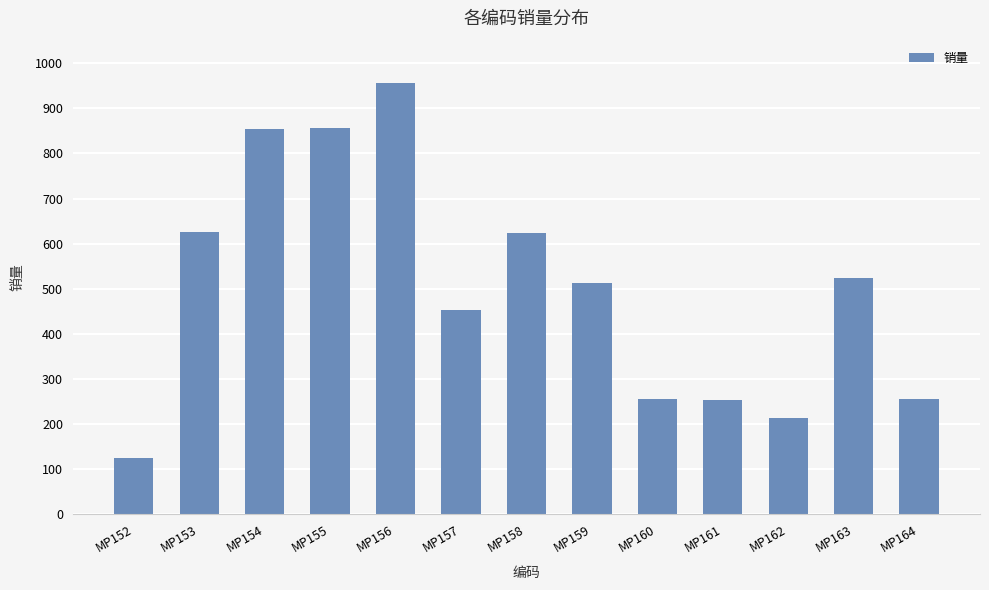

At which label is the value closest to 541?

MP163